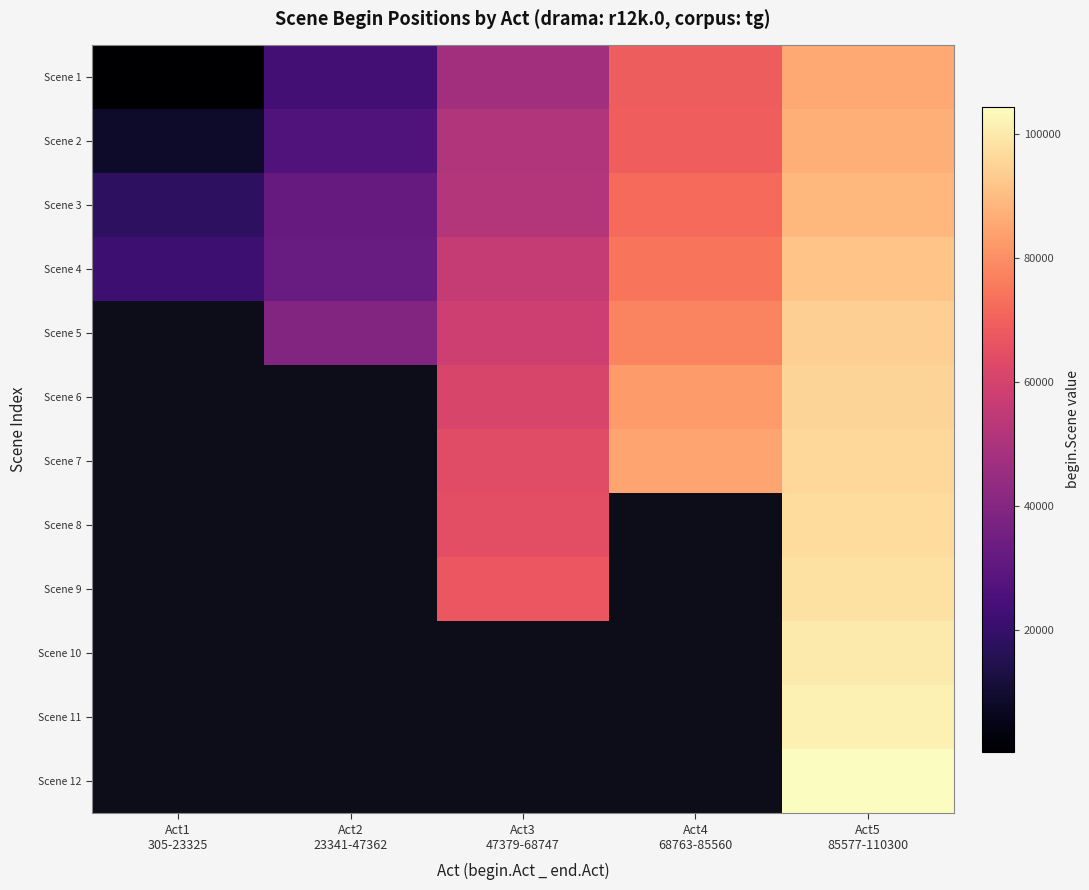

How many categories are shown in the chart?

5